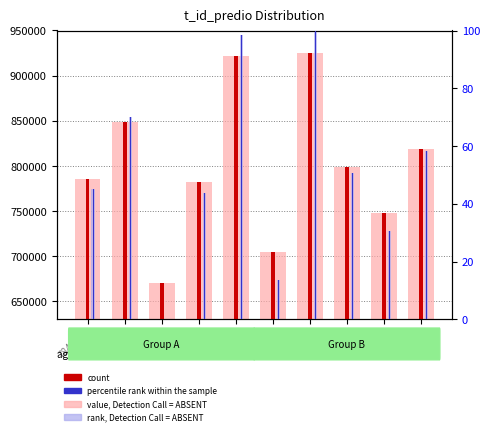

What are all the series names shown in the legend?

value, Detection Call = ABSENT, count, rank, Detection Call = ABSENT, percentile rank within the sample